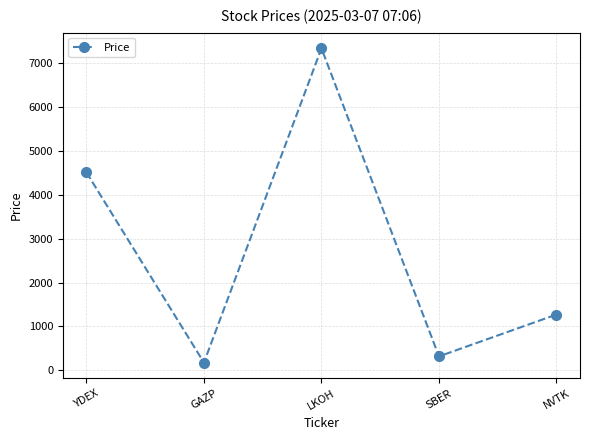

Which category has the lowest value across all series?

GAZP